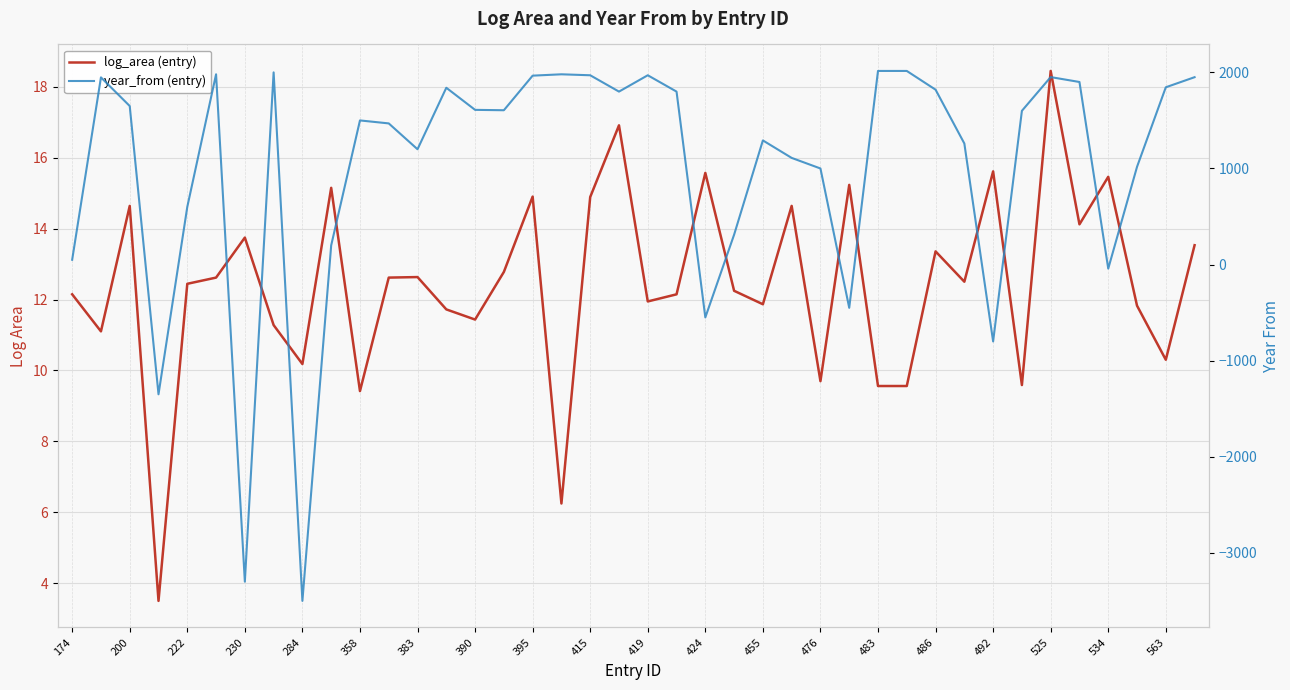

What is the spread (max minus min) of values at 27?

465.2